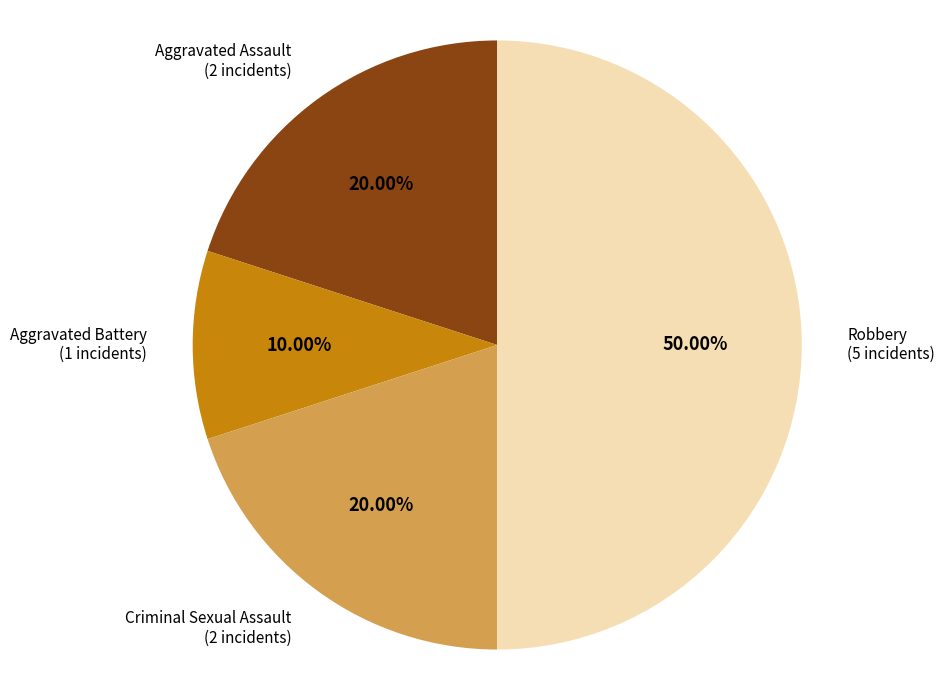

To the nearest percent, what is the difference between the largest and smallest slice percentages?

40%